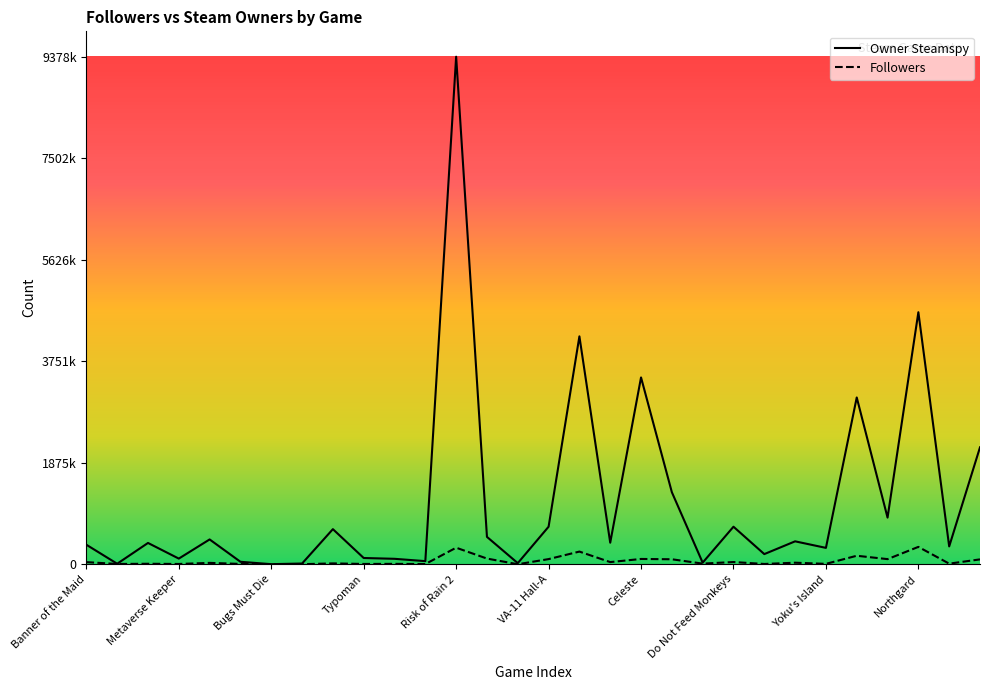

How many values in the Followers series exceed 25661?

14